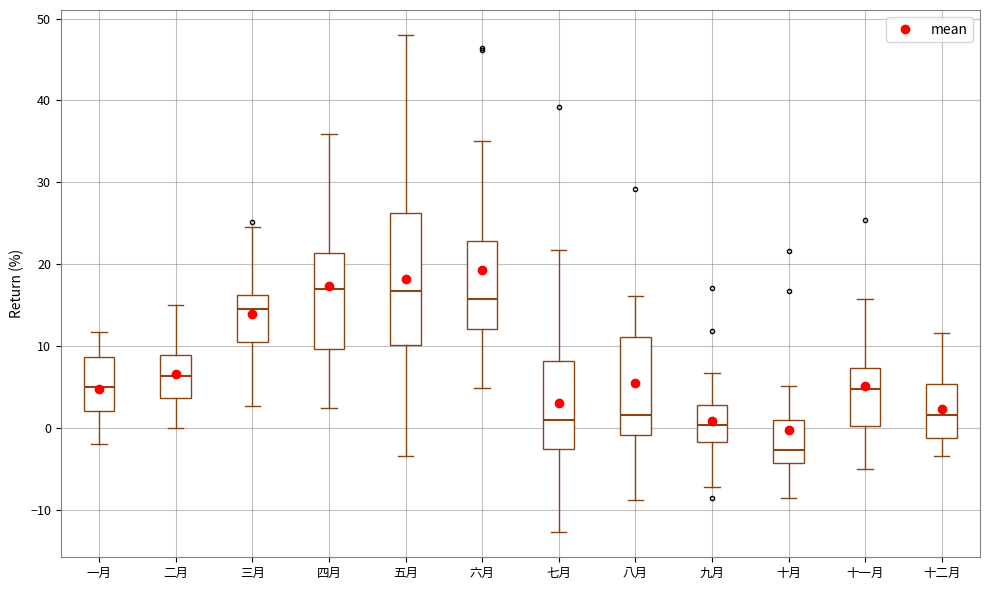

Where does the upper whisker of the box for 十一月 end on the y-axis? The values are not printed on the chart, so give them approximately, as read against the axis.

16